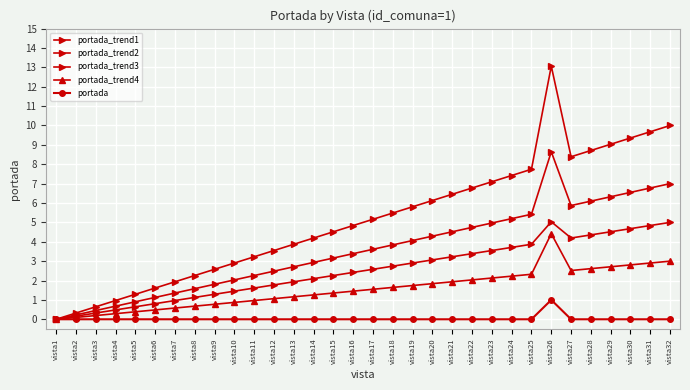

Is this an area chart (filled region under the line)?

No